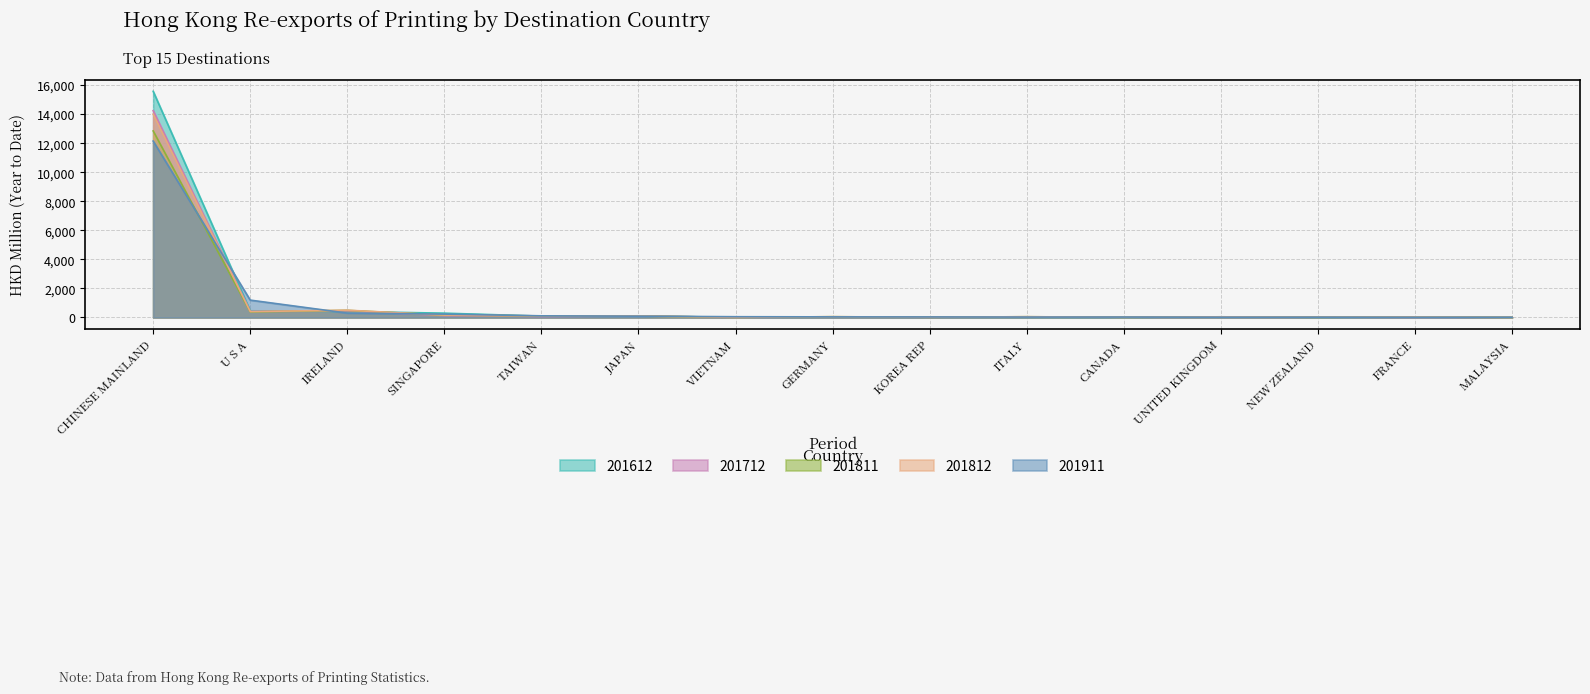

How many categories are shown in the chart?

15